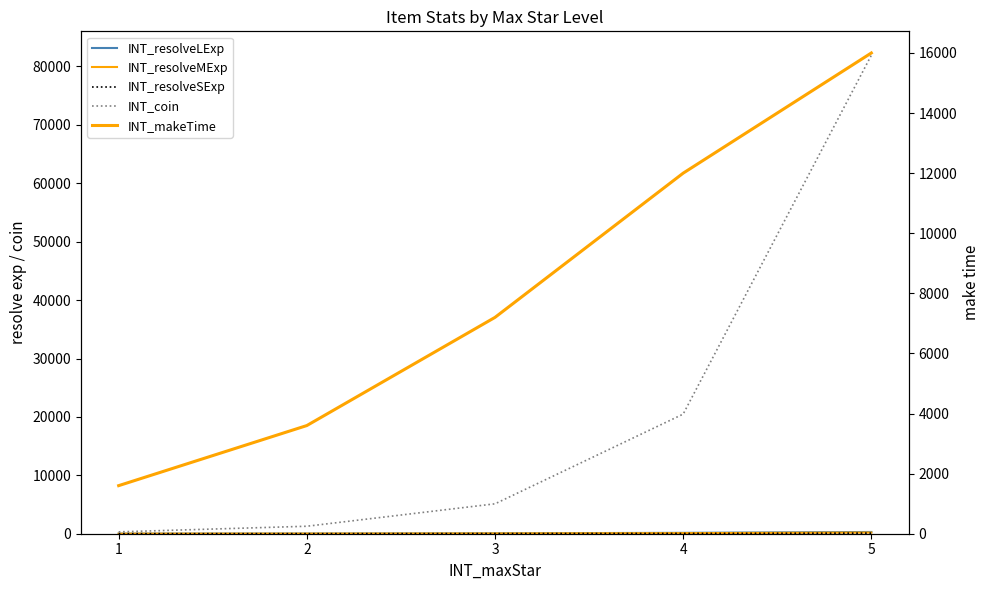

What is the approximate value of INT_resolveSExp at 2?

10